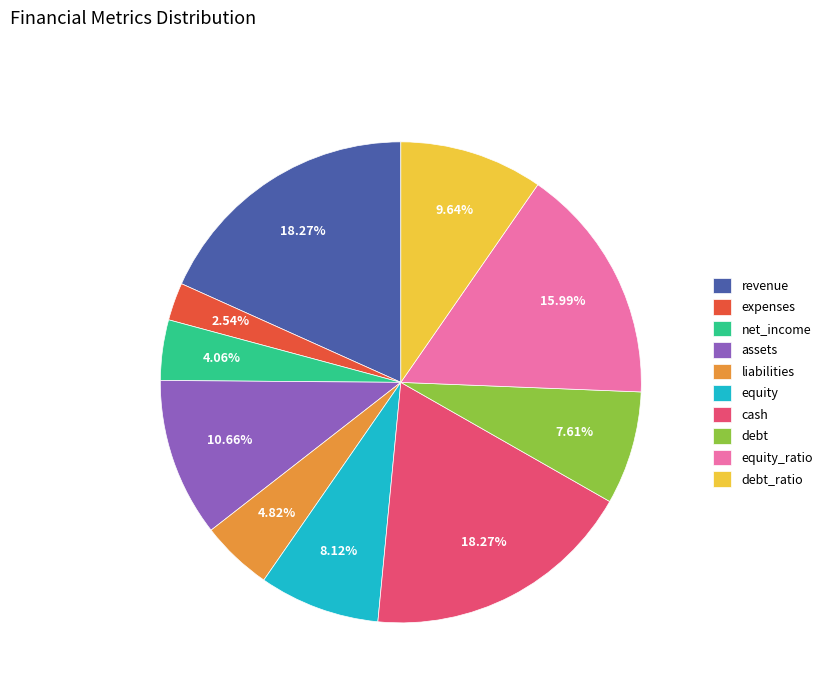

What portion of the pie excludes assets?

89.3%